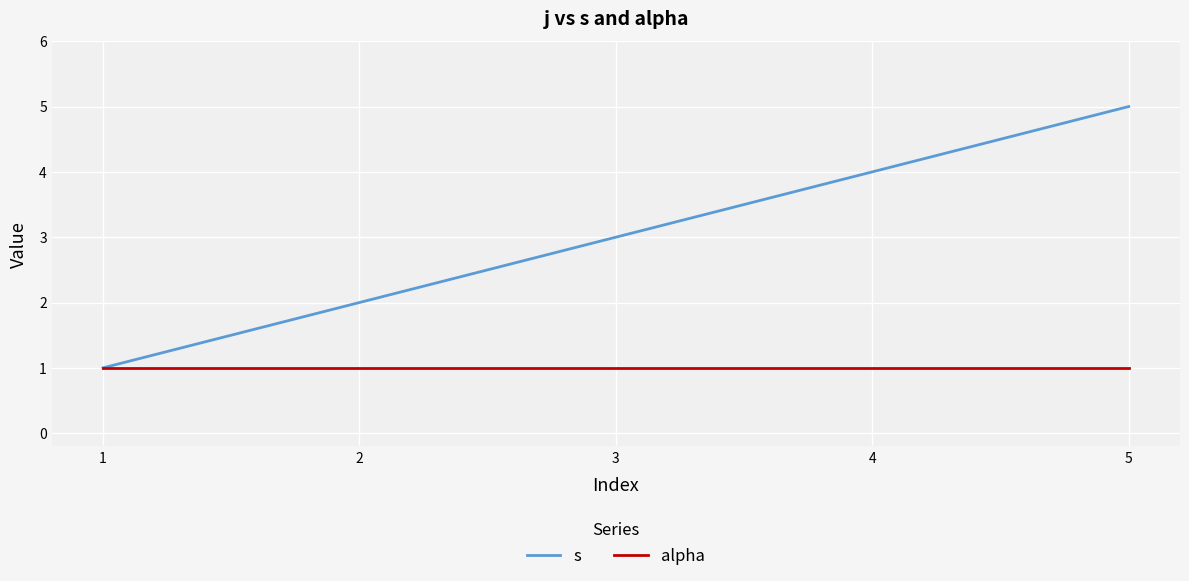

Is it true that s equals 2 at 2?

True